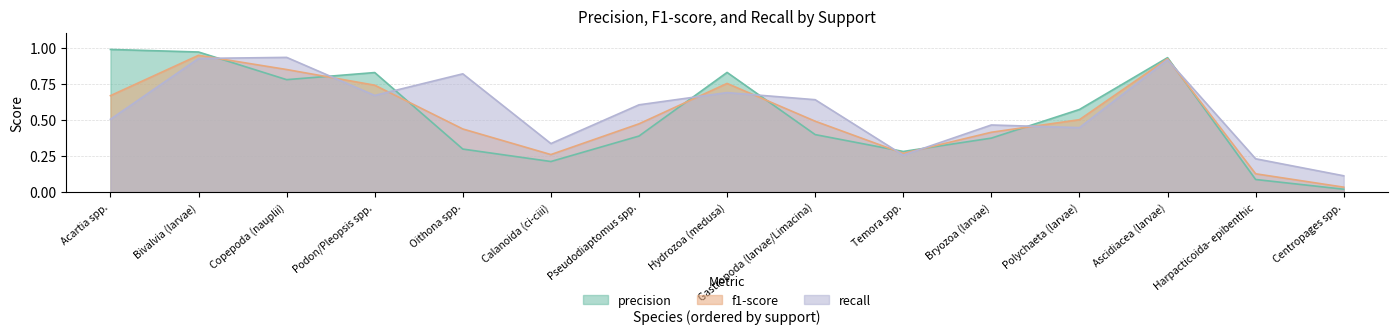

Which label corresponds to the largest value in the chart?

Acartia spp.